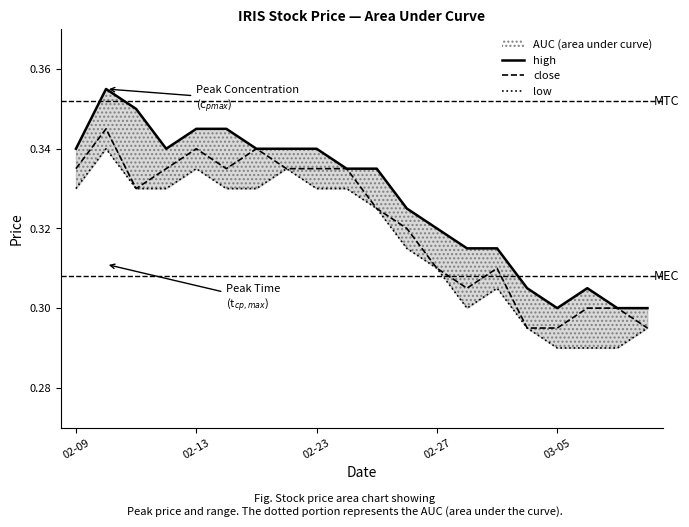

True or false: low and close cross at least once.

False